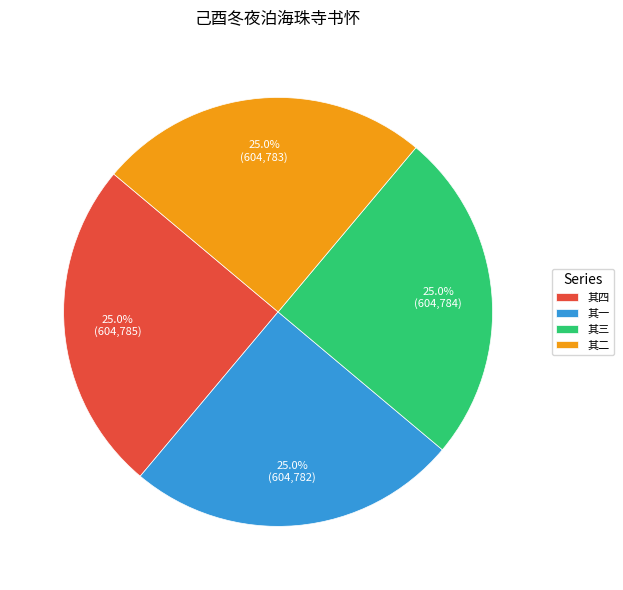

Does 其四 represent more than half of the total?

No